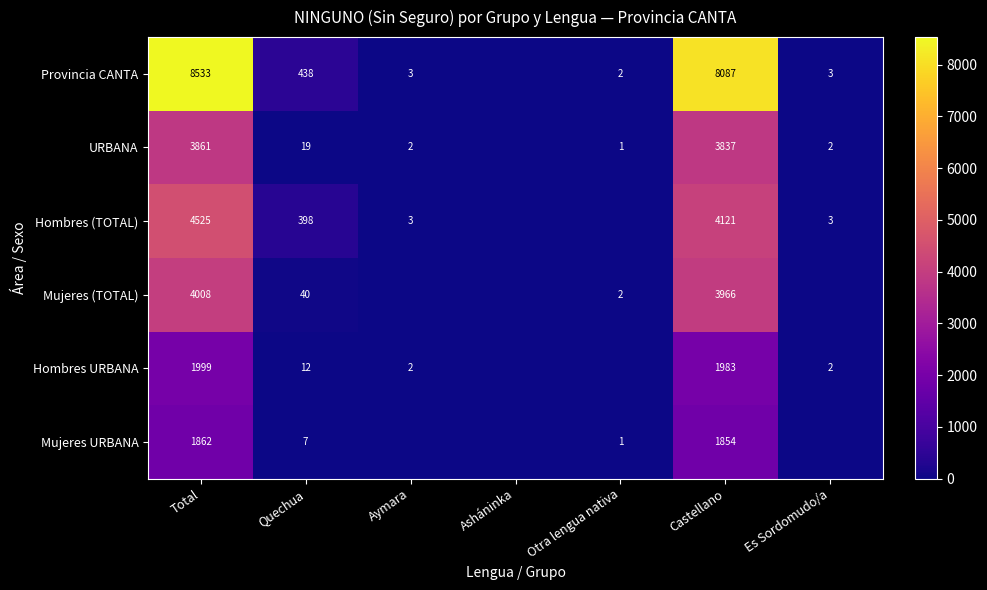

Rank the series at Total from lowest to highest value.

Mujeres URBANA, Hombres URBANA, URBANA, Mujeres (TOTAL), Hombres (TOTAL), Provincia CANTA